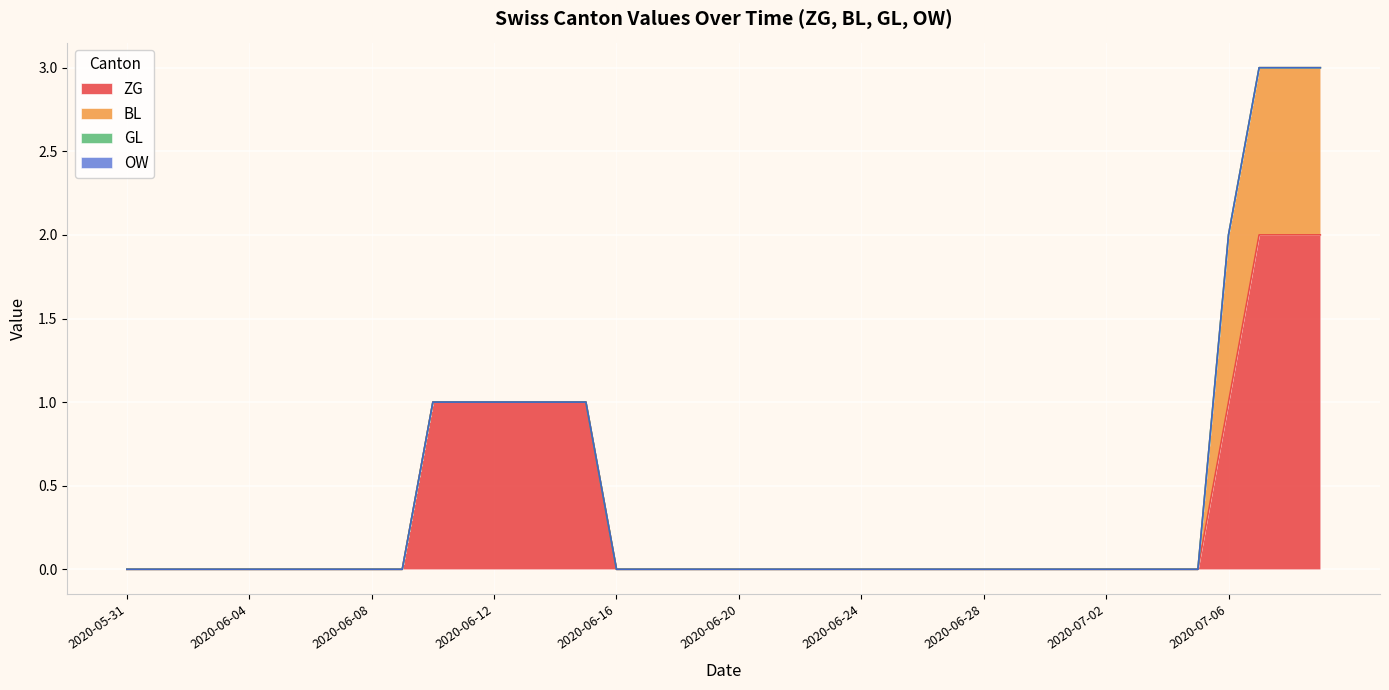

Reading left to right, extract all data points from this chart.

ZG: 0	0	0	0	0	0	0	0	0	0	1	1	1	1	1	1	0	0	0	0	0	0	0	0	0	0	0	0	0	0	0	0	0	0	0	0	1	2	2	2
BL: 0	0	0	0	0	0	0	0	0	0	0	0	0	0	0	0	0	0	0	0	0	0	0	0	0	0	0	0	0	0	0	0	0	0	0	0	1	1	1	1
GL: 0	0	0	0	0	0	0	0	0	0	0	0	0	0	0	0	0	0	0	0	0	0	0	0	0	0	0	0	0	0	0	0	0	0	0	0	0	0	0	0
OW: 0	0	0	0	0	0	0	0	0	0	0	0	0	0	0	0	0	0	0	0	0	0	0	0	0	0	0	0	0	0	0	0	0	0	0	0	0	0	0	0